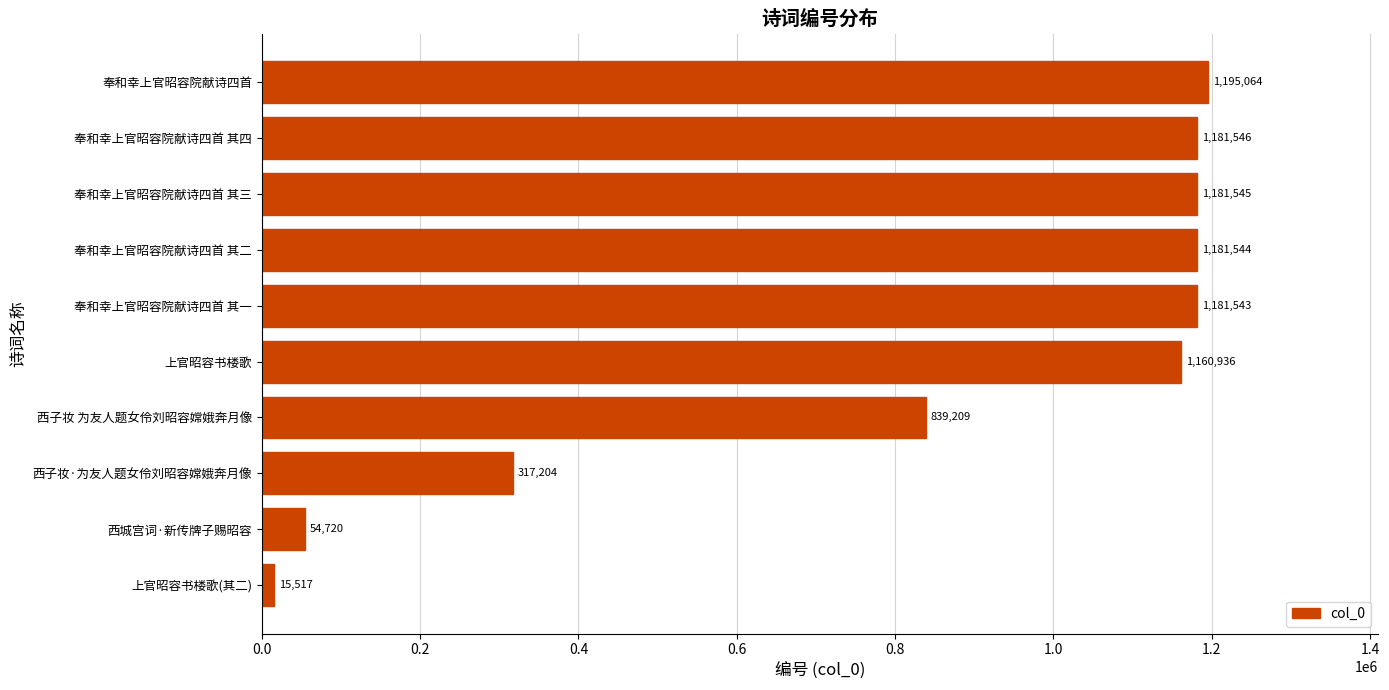

How many series are shown in this chart?

1